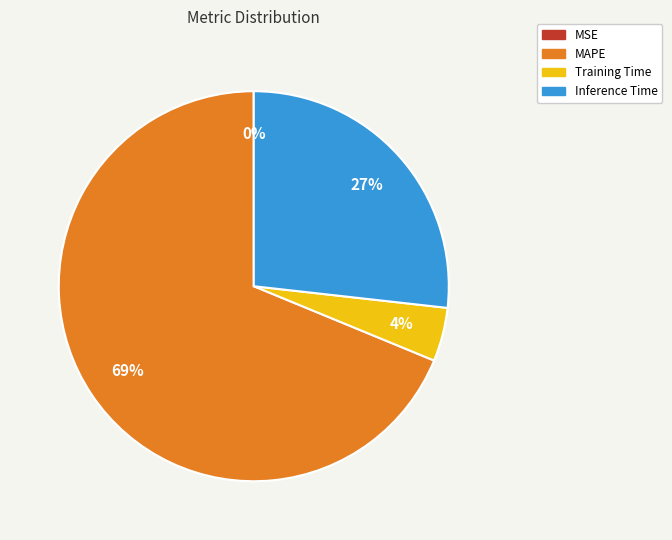

To the nearest percent, what is the difference between the largest and smallest slice percentages?

69%